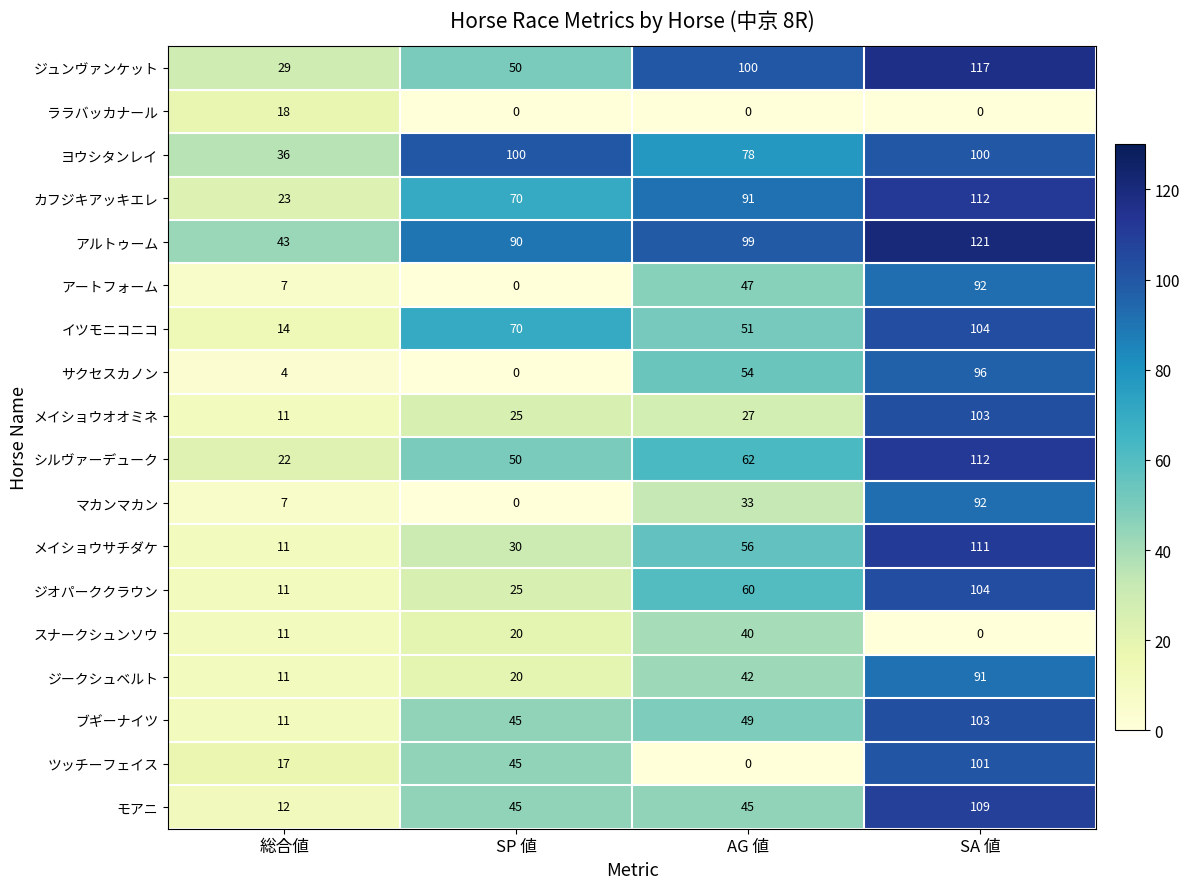

What is the difference between the second highest and minimum values in the カフジキアッキエレ series?

68